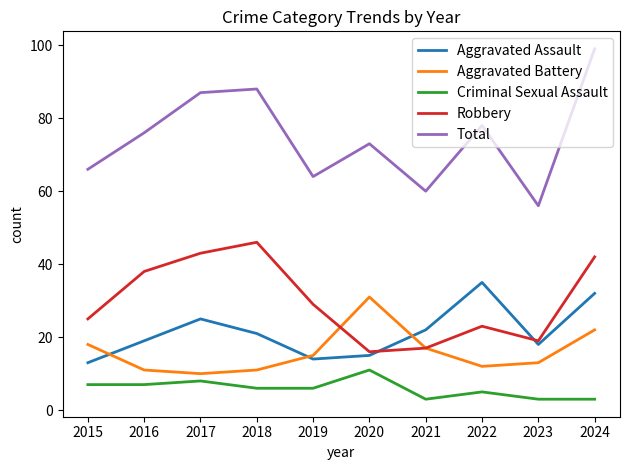

Which category has the highest value in the Total series?

2024